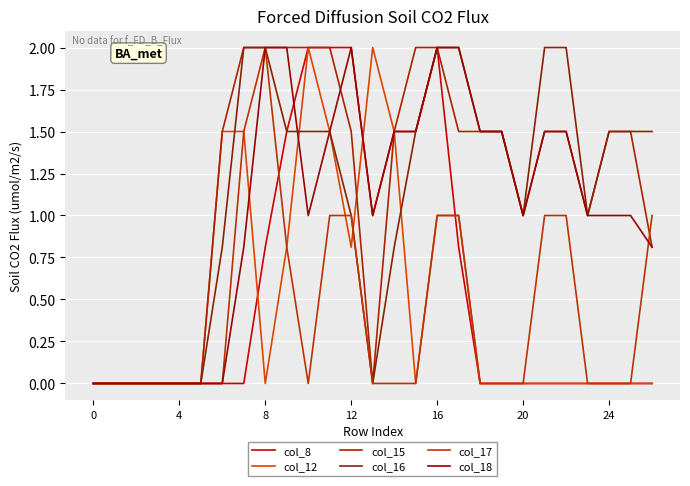

How many lines are shown in the chart?

6